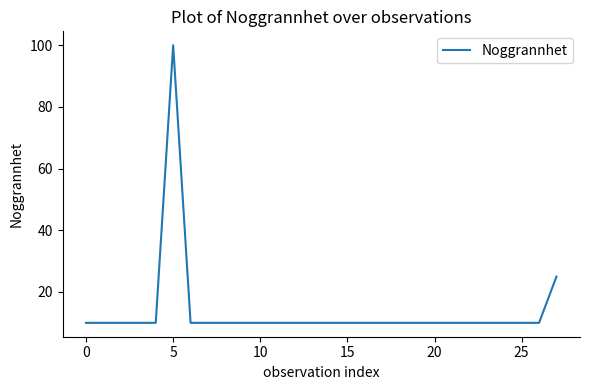

What is the difference between the maximum and minimum values?

90